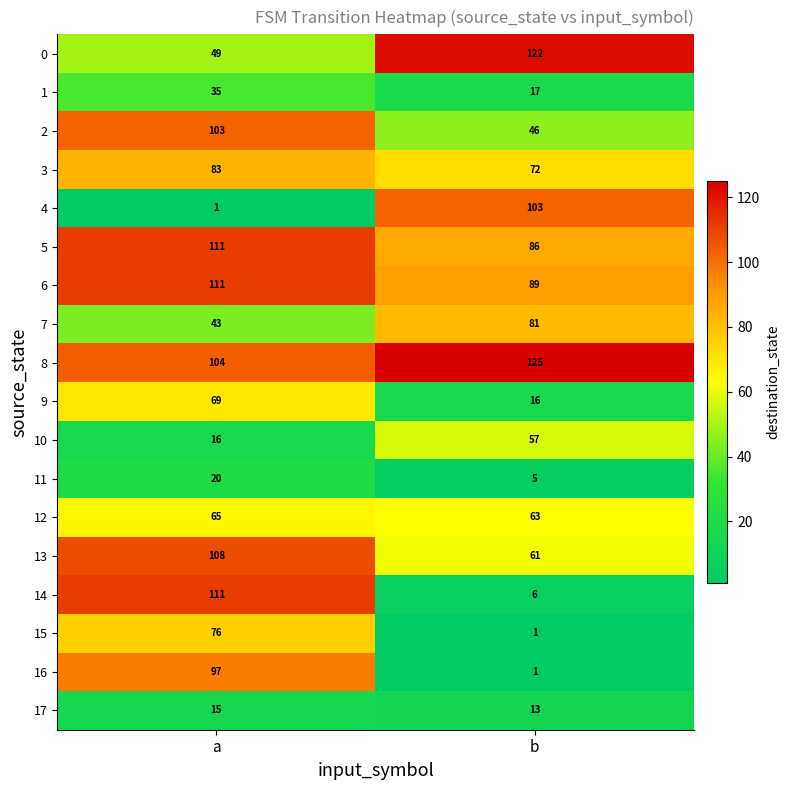

What is the minimum value shown in the chart?

1